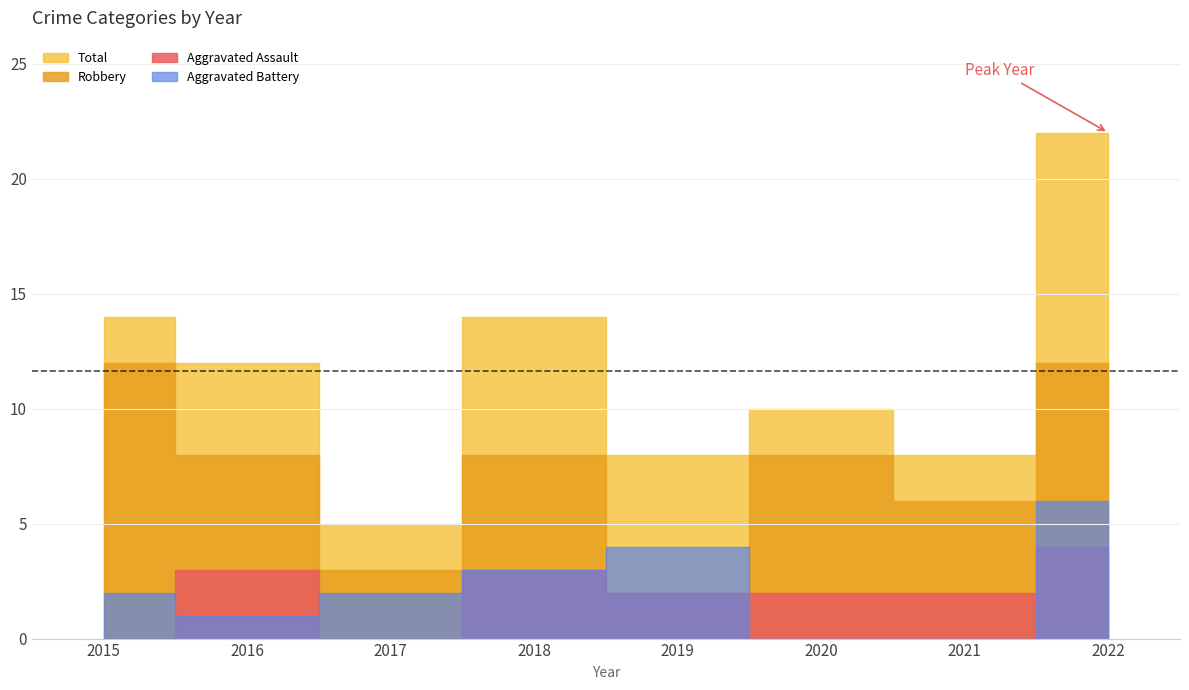

Is the value of Total at 2015 greater than the value of Robbery at 2015?

Yes